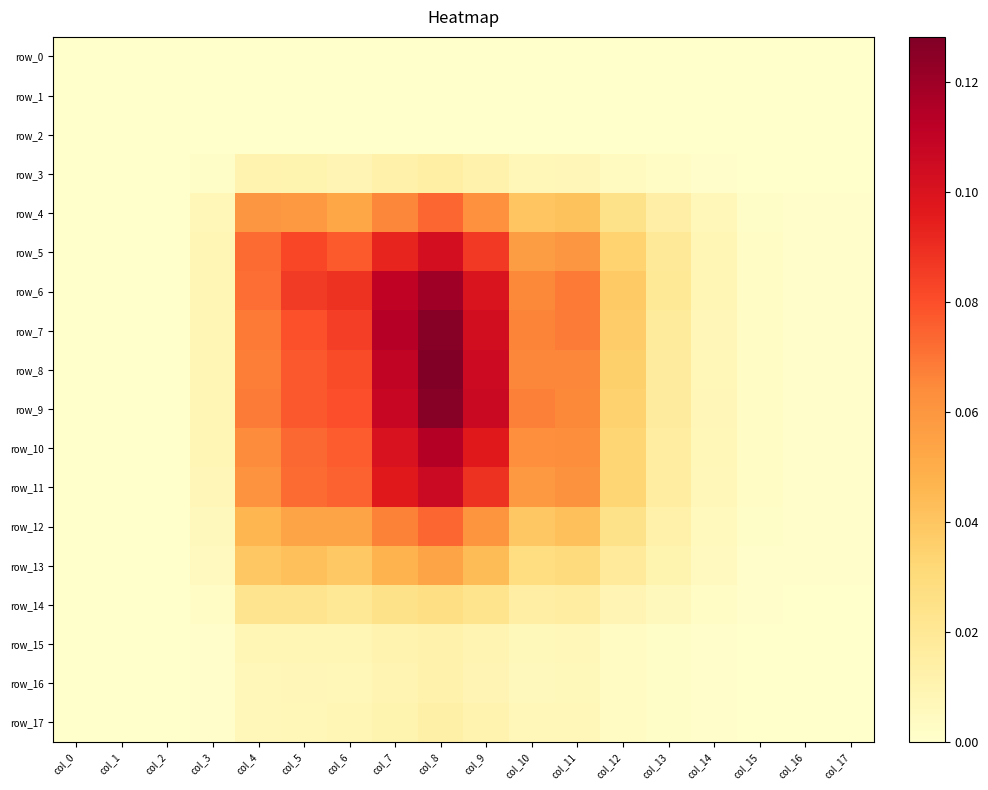

At how many categories does at least one series exceed 0?

15